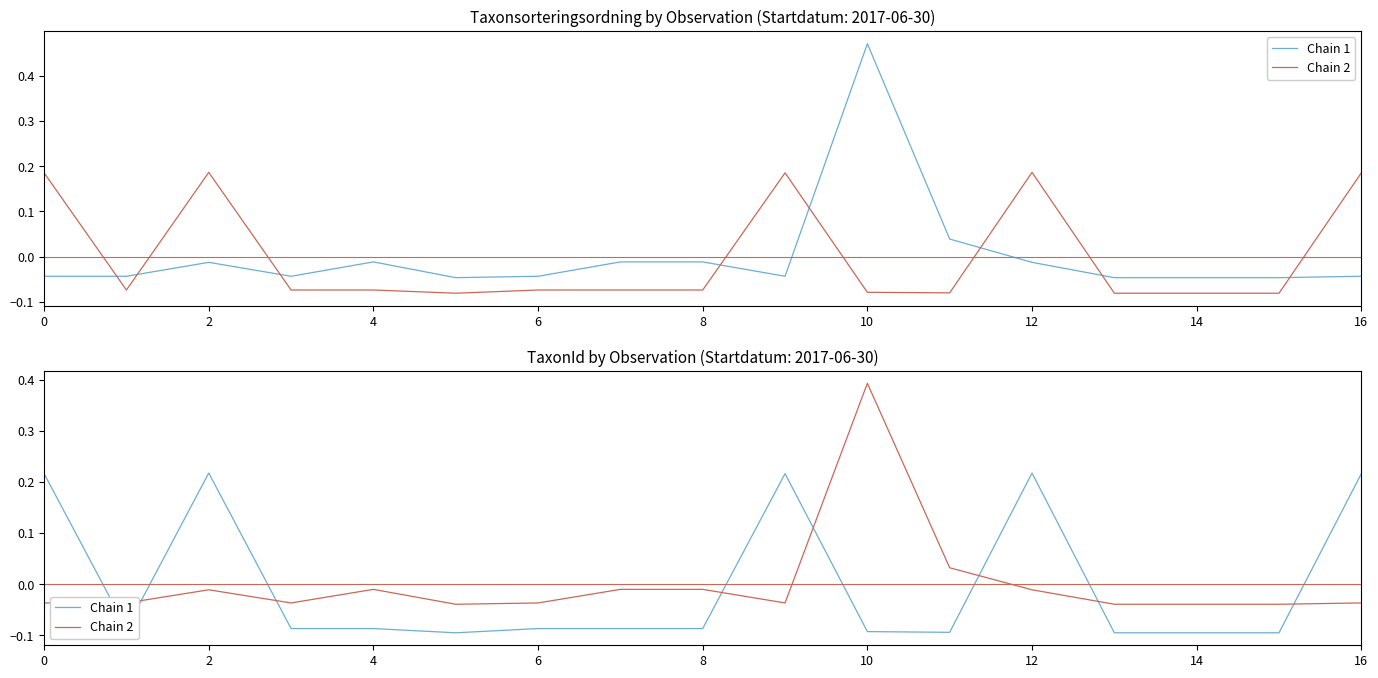

The Chain 2 series shows -0.0 at 12. True or false?

True